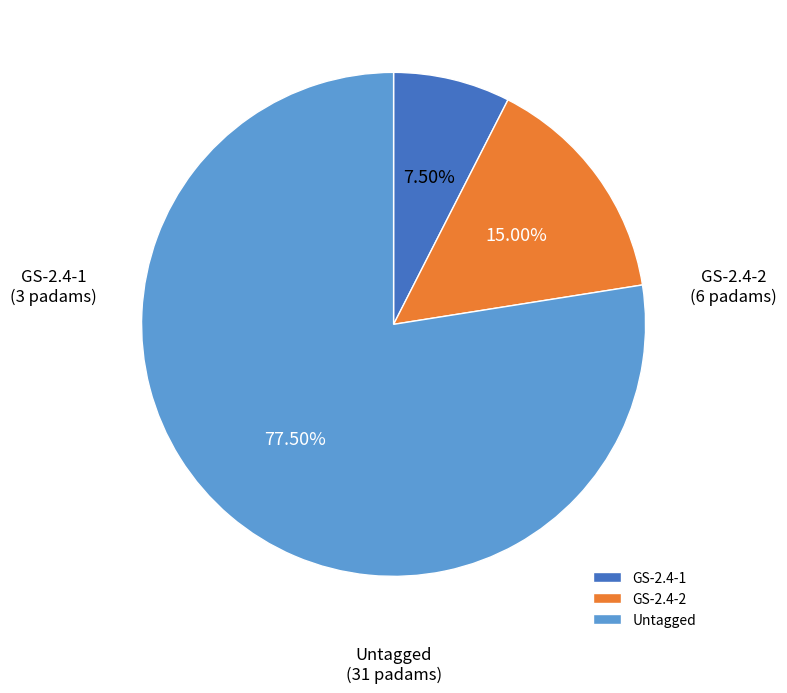

To the nearest percent, what is the average slice percentage?

33%